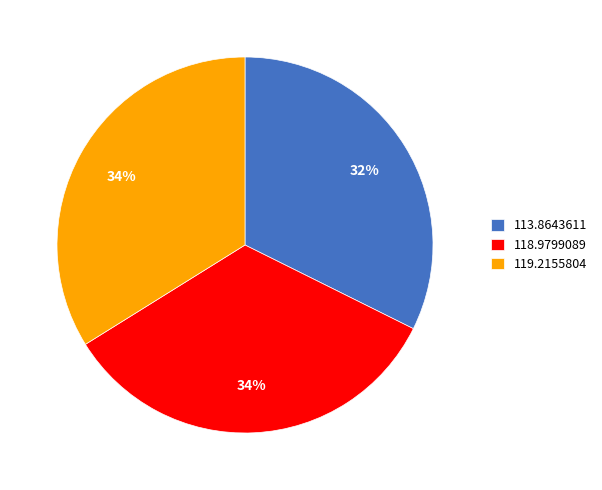

To the nearest percent, what portion does 118.9799089 represent?

34%